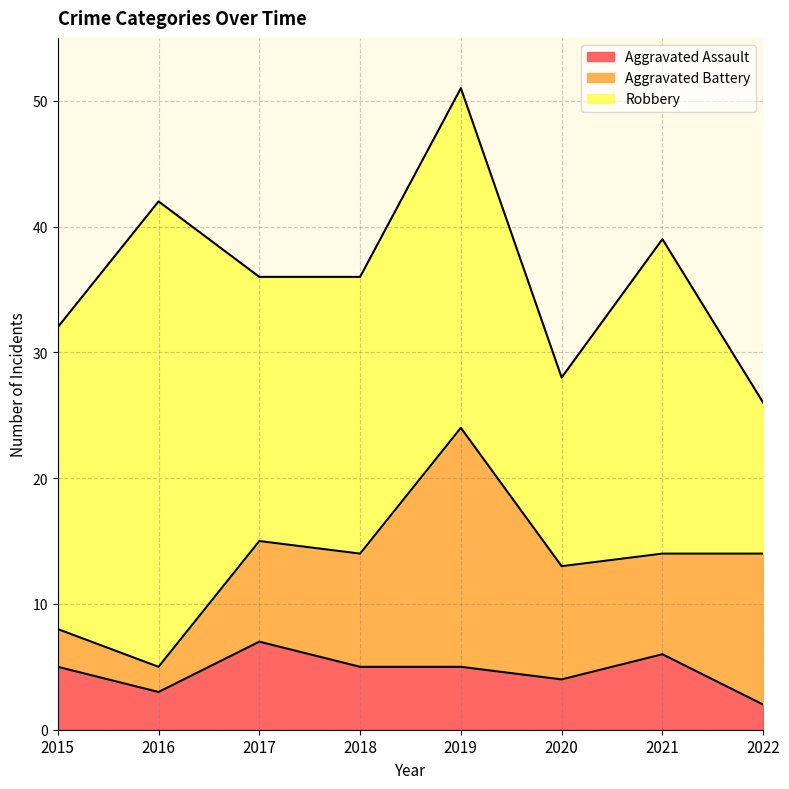

True or false: Robbery has more than 0 points higher than both neighbors.

True